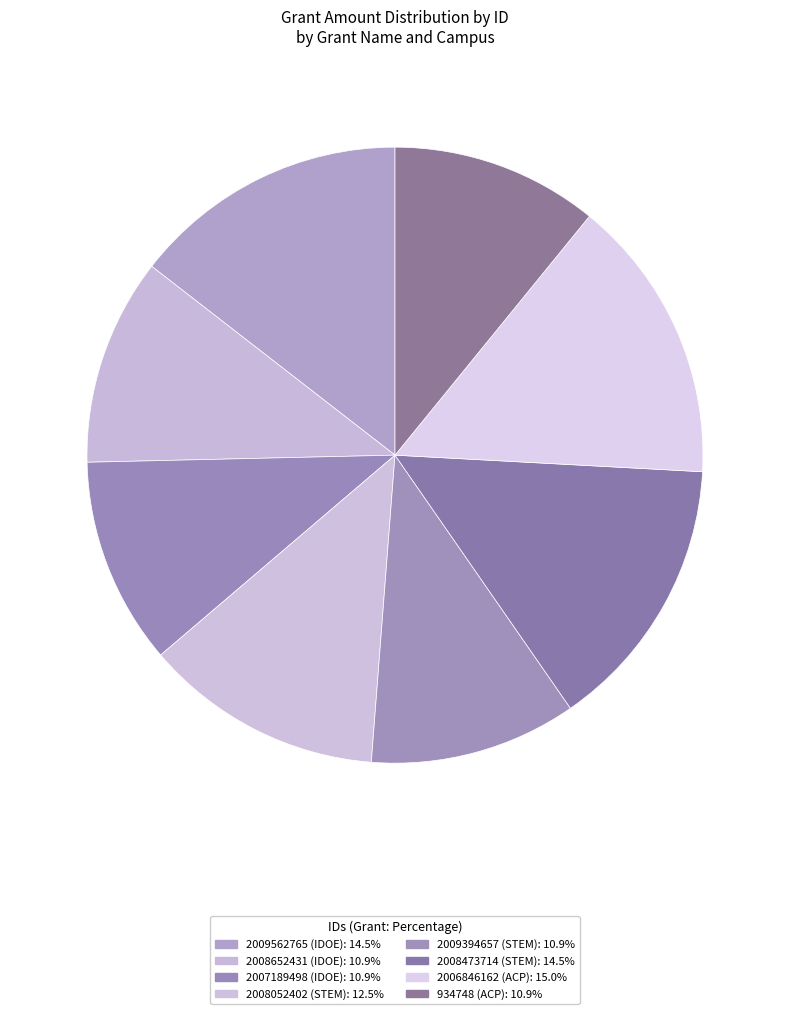

What is the largest slice in the pie chart?

2006846162